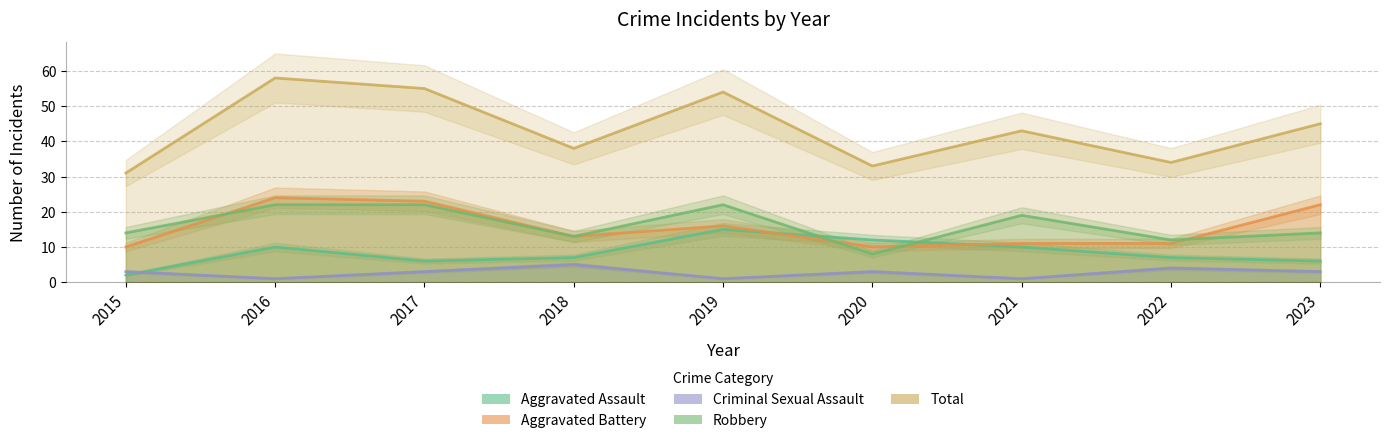

True or false: Total and Aggravated Assault cross at least once.

False